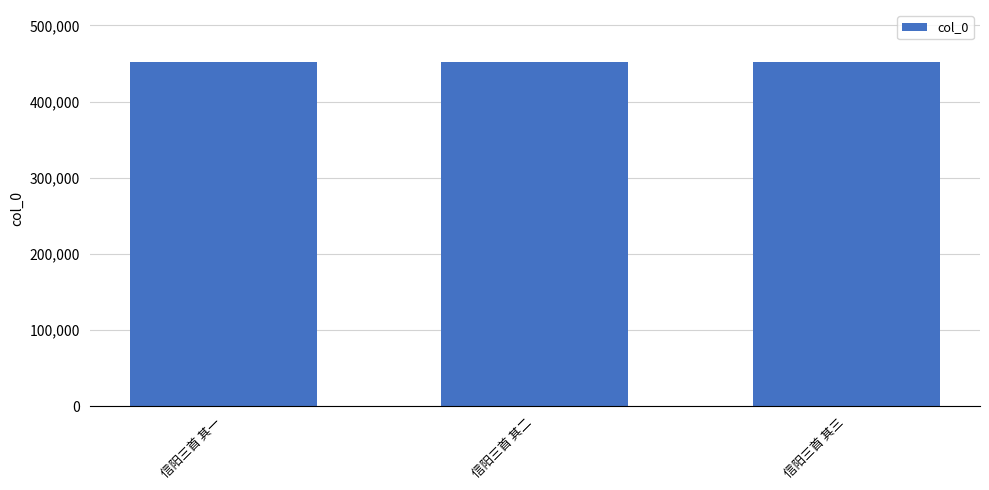

Approximately how many times larger is the value at 信阳三首 其一 compared to 信阳三首 其二?

1.0